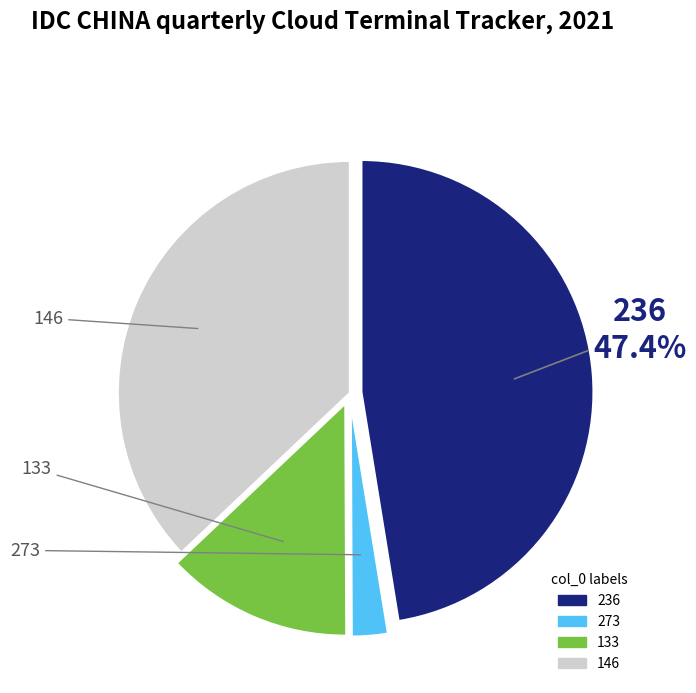

To the nearest percent, what portion does 133 represent?

13%